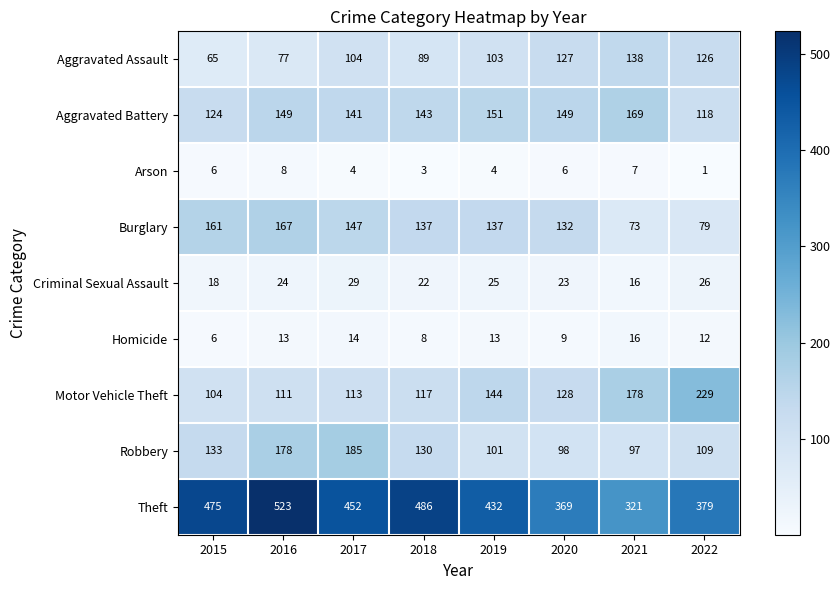

Count the number of categories in the chart.

8